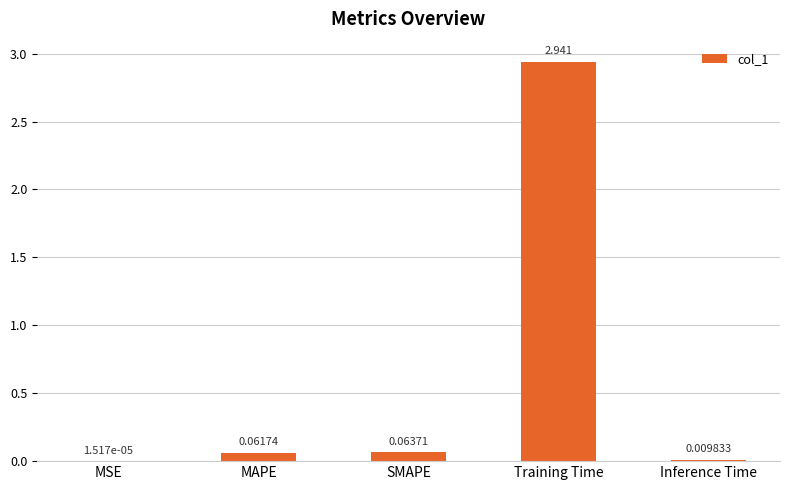

Which category has the highest value across all series?

Training Time